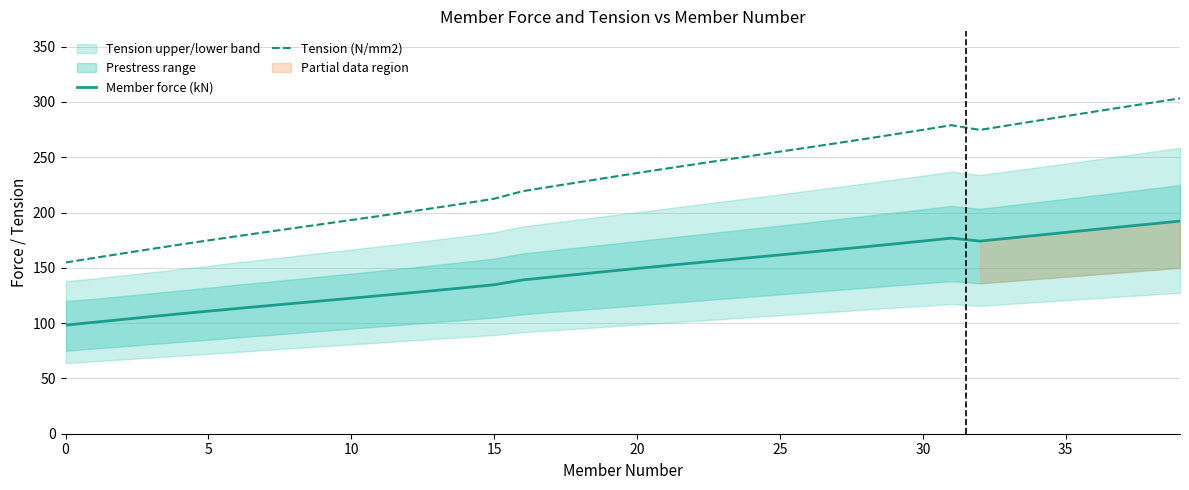

Where is the first local maximum for Tension (N/mm2)?

31